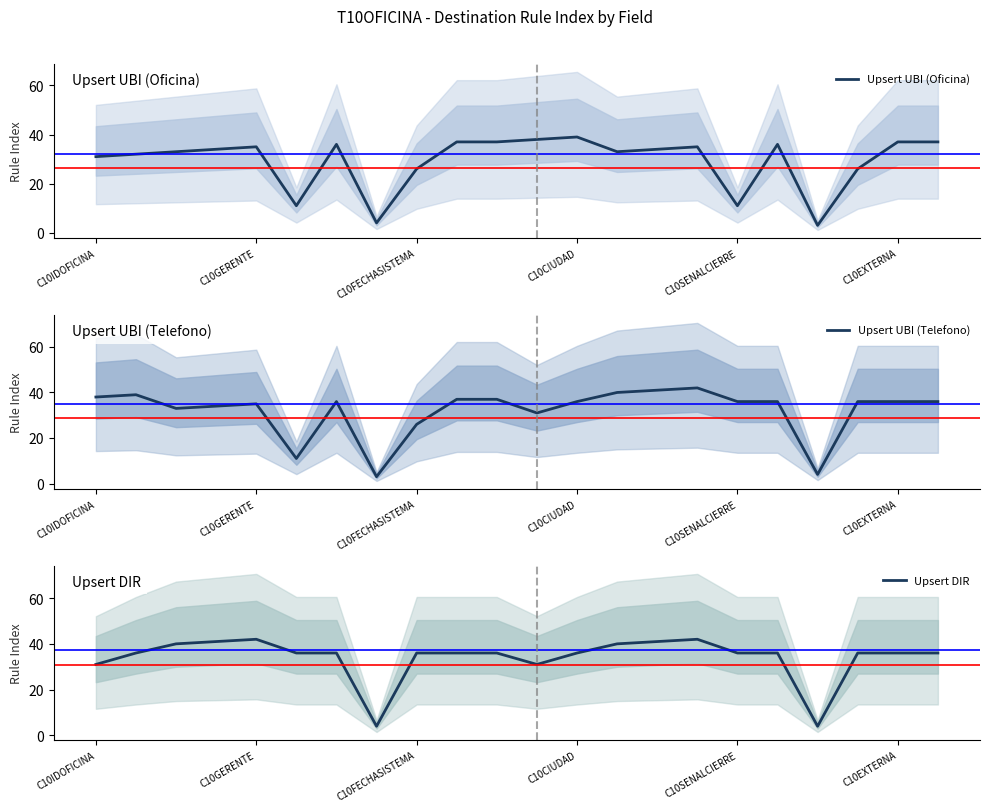

The value of Upsert UBI (Oficina) at C10IDOFICINA is 13. True or false?

False